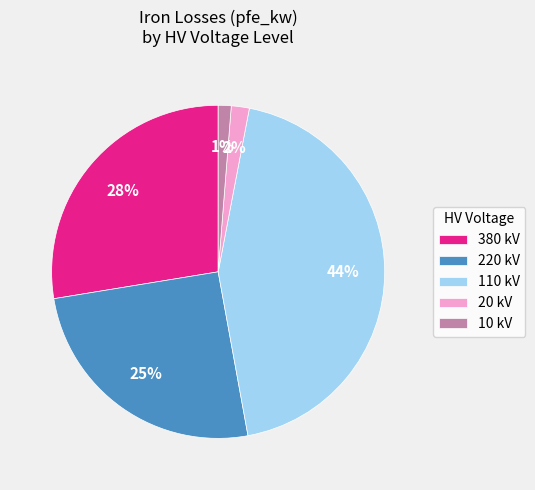

How many slices are in this pie chart?

5